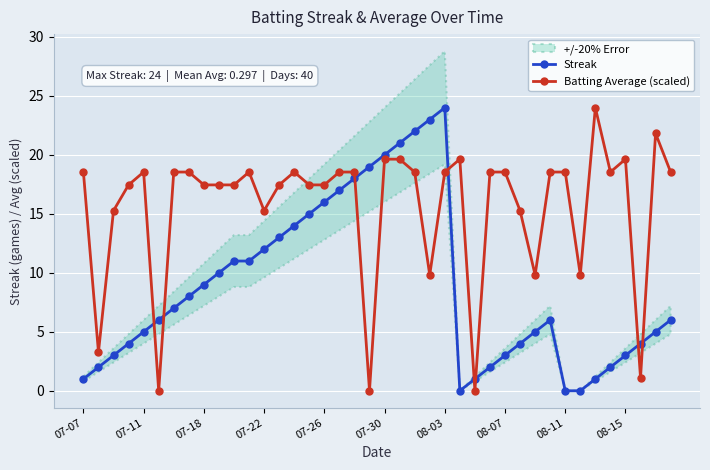

What is the maximum value for Batting Average (scaled)?

24.0